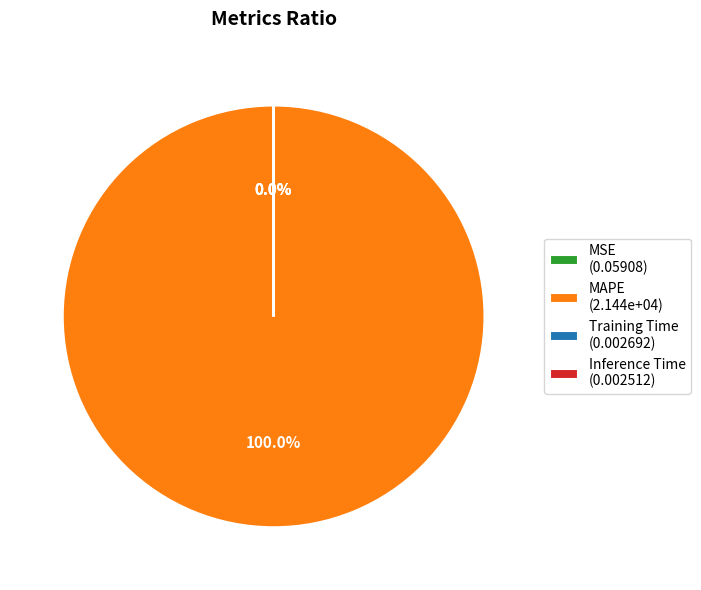

To the nearest percent, what is the average slice percentage?

25%